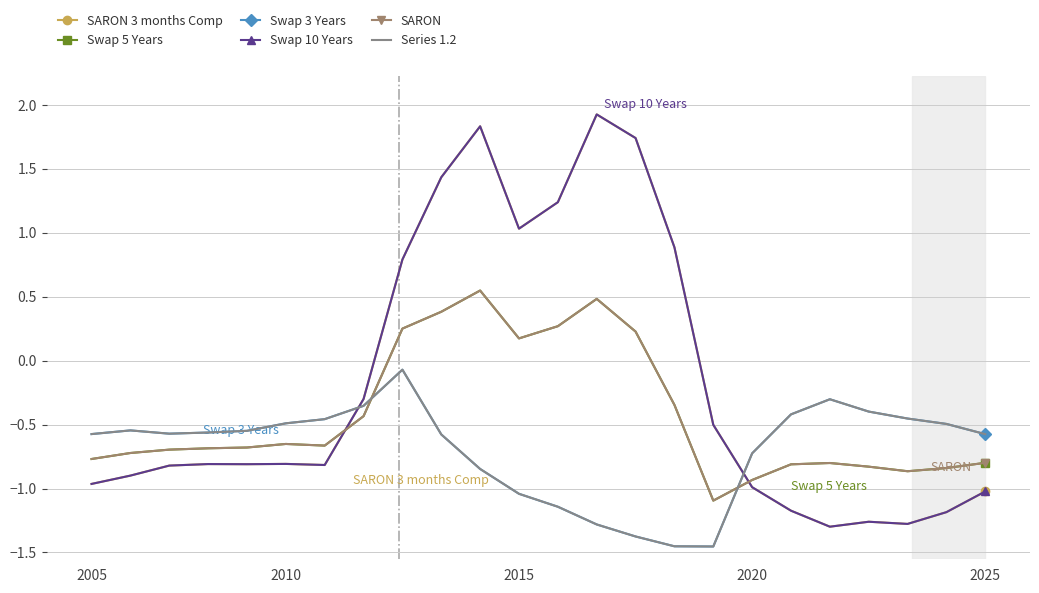

What is the greatest value displayed?

1.9